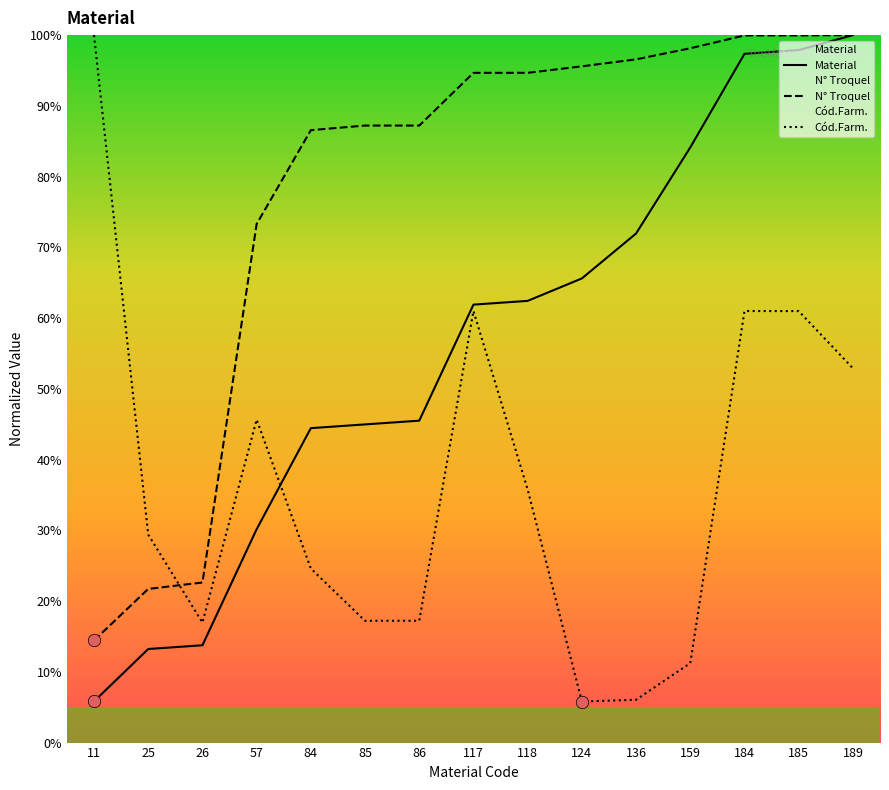

What is the total value across all series at 85?

149.4